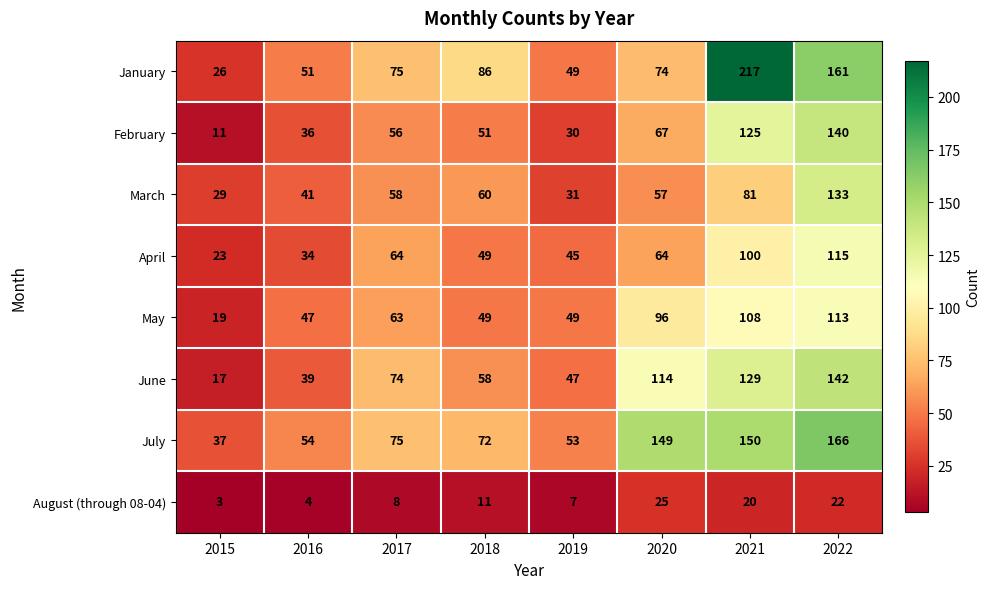

What value does the June series have at 2019?

47